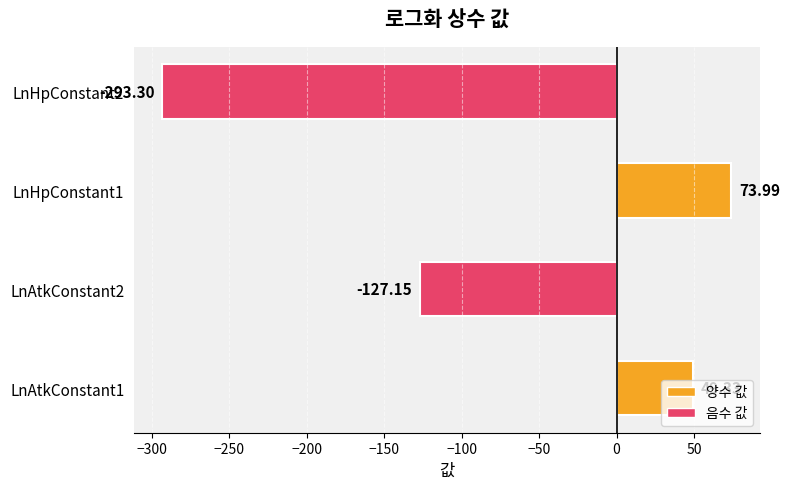

How many values are below 49?

2